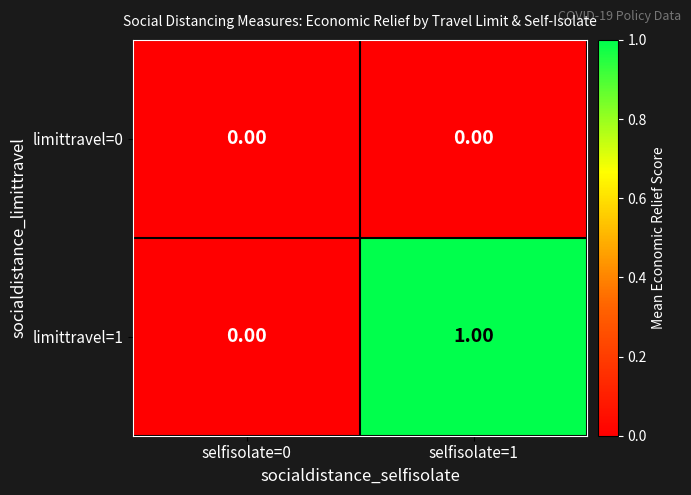

Rank the series by their maximum value, from lowest to highest.

limittravel=0, limittravel=1